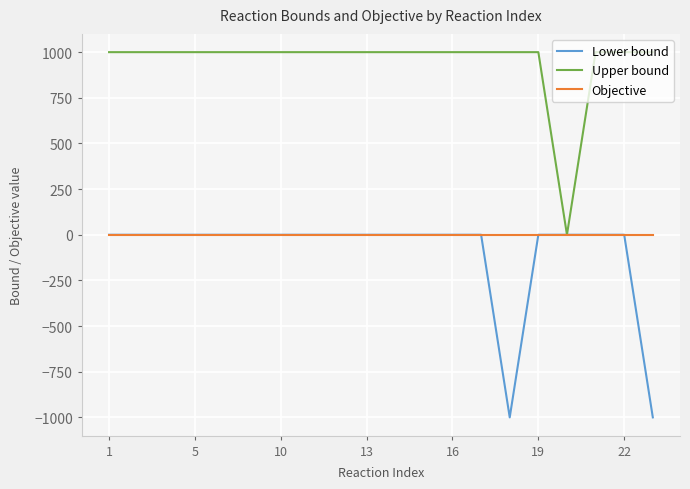

How many categories are shown in the chart?

20